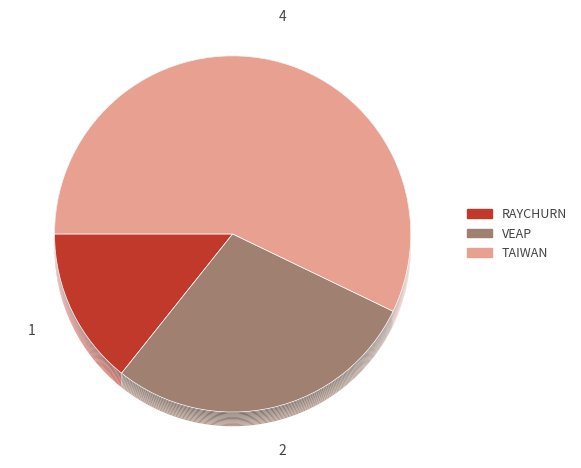

To the nearest percent, what is the combined percentage of VEAP and RAYCHURN?

43%